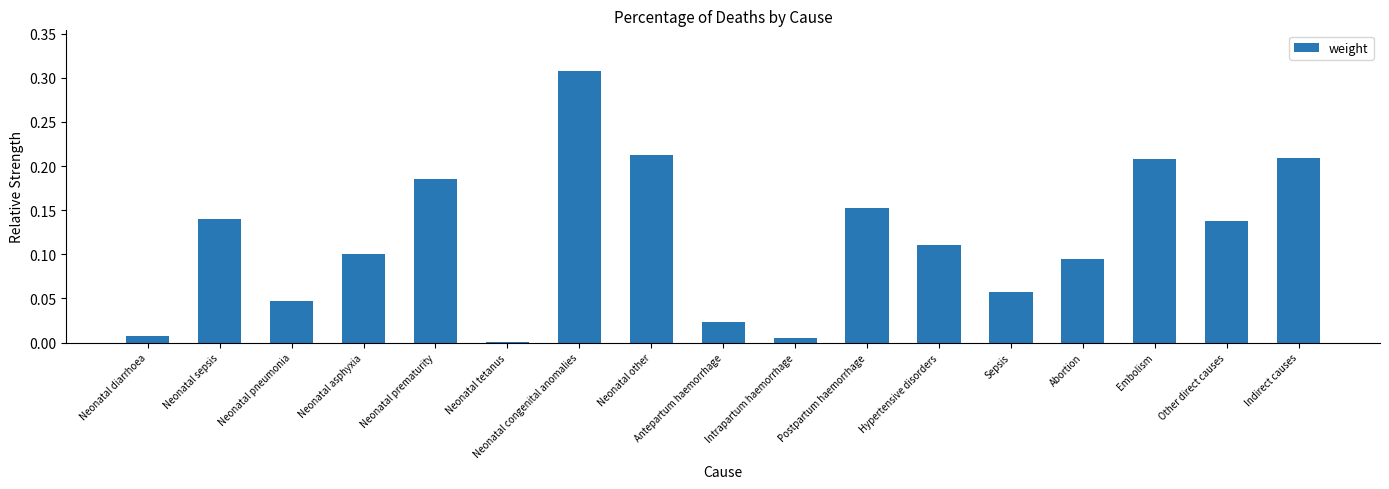

At which category does the chart reach its peak across all series?

Neonatal congenital anomalies